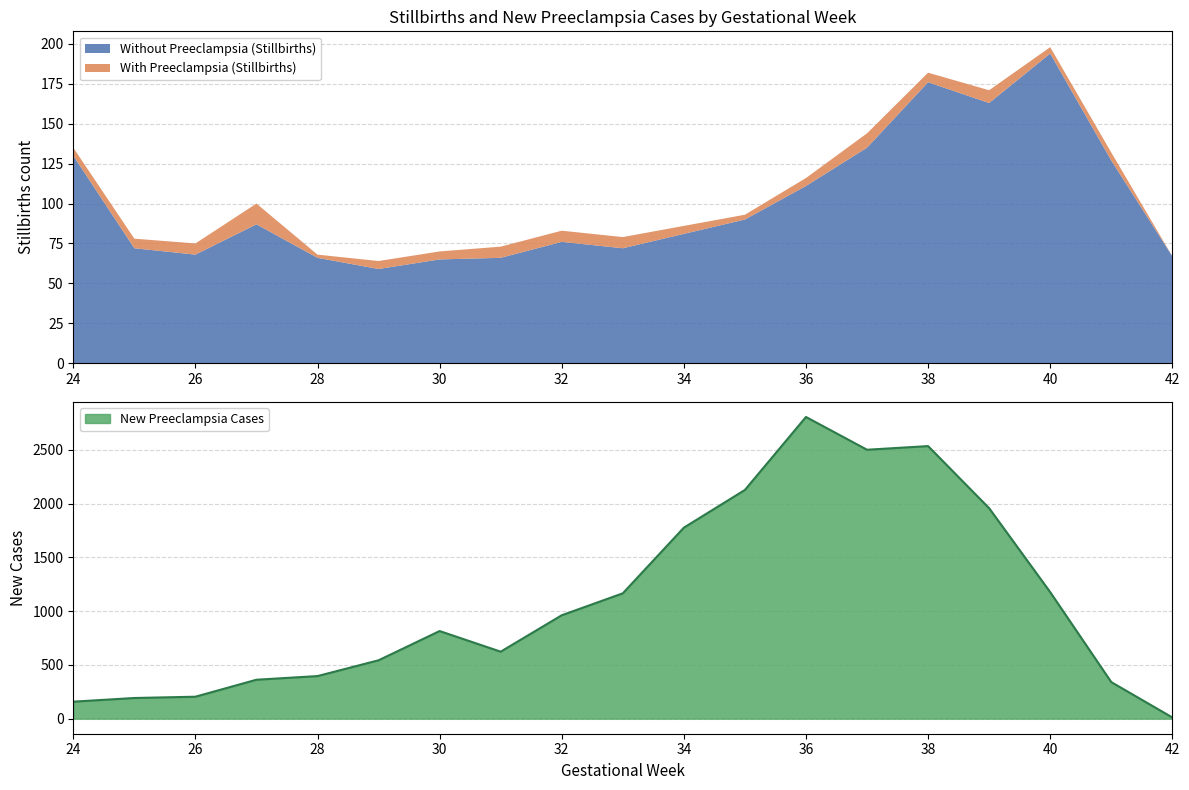

True or false: New Preeclampsia Cases and With Preeclampsia (Stillbirths) intersect in this chart.

False